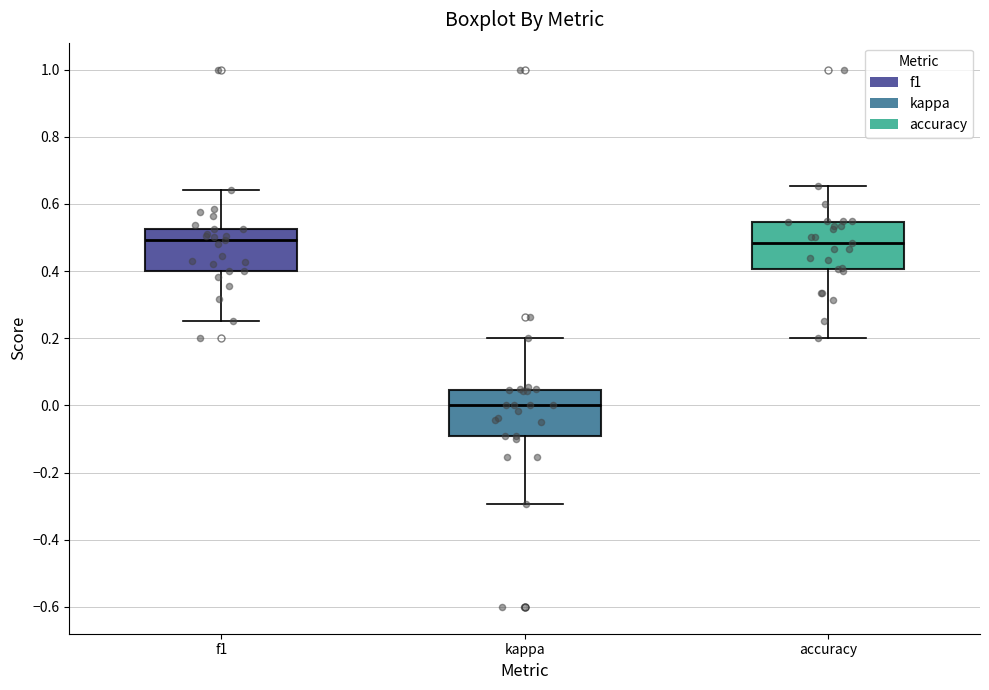

Reading left to right, transcribe this box plot: for each box, give where its median line is, the range the box spans, and where its two whiskers end, as read against the y-axis. The values are not printed on the chart, so give them approximately, as read against the axis.

f1: median 0.50, box 0.40 to 0.52, whiskers 0.26 to 0.64
kappa: median 0.00, box -0.10 to 0.04, whiskers -0.30 to 0.20
accuracy: median 0.48, box 0.40 to 0.54, whiskers 0.20 to 0.66